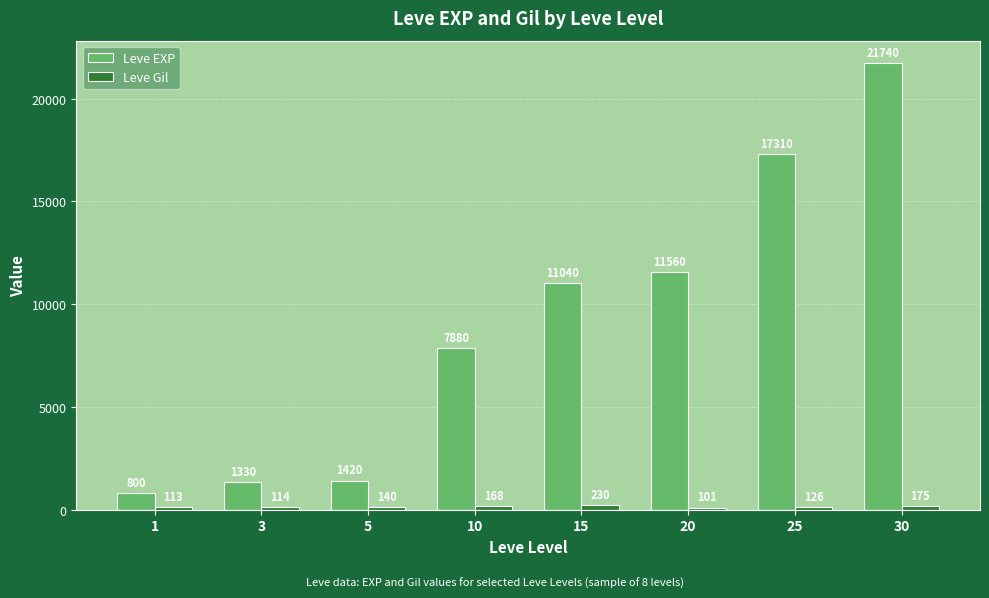

List the series in order of their peak value, highest first.

Leve EXP, Leve Gil